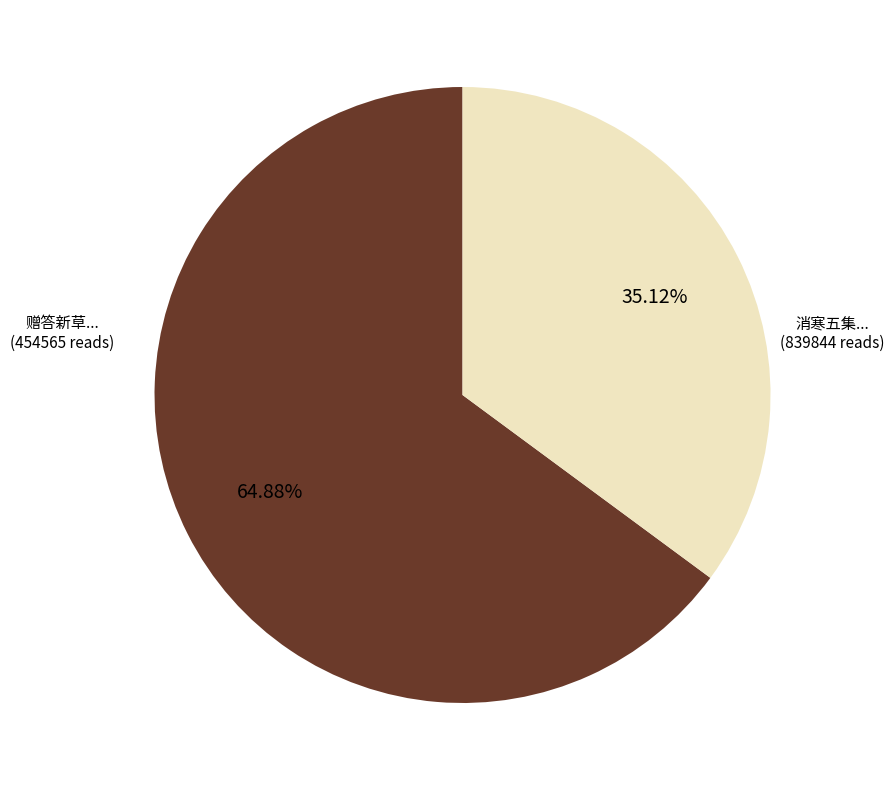

Is there a majority slice in this chart?

Yes